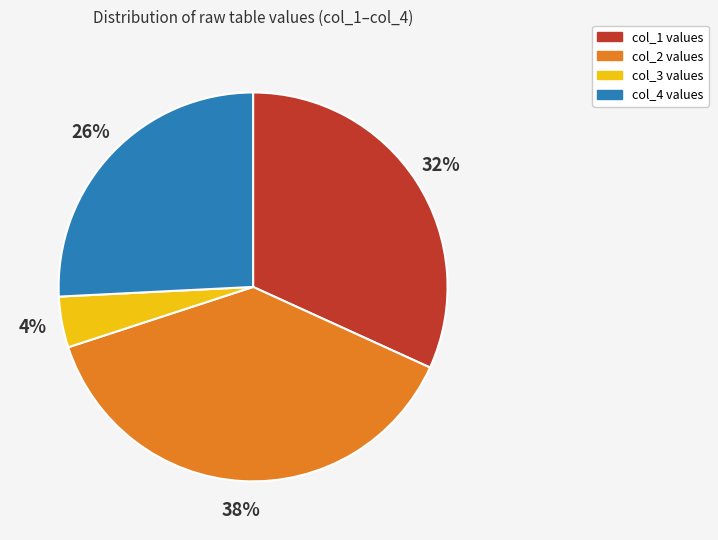

Is the sum of col_2 and col_3 greater than half?

No